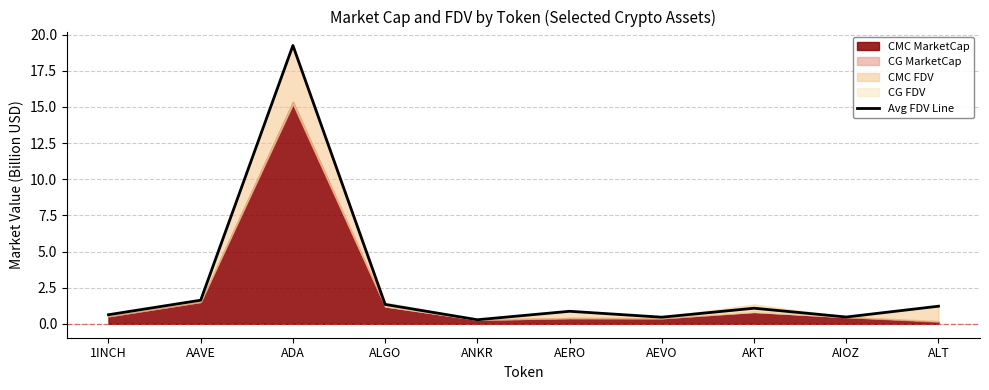

How many points are lower than both their immediate neighbors (excluding endpoints)?

3